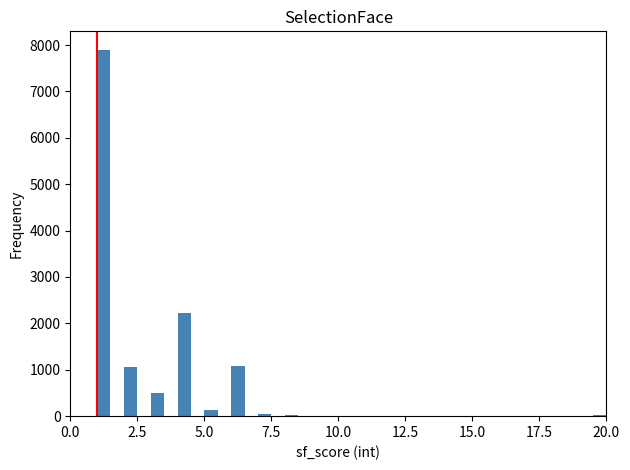

Read against the x-axis, roughly where is the centre of the tallest bar?

1.5